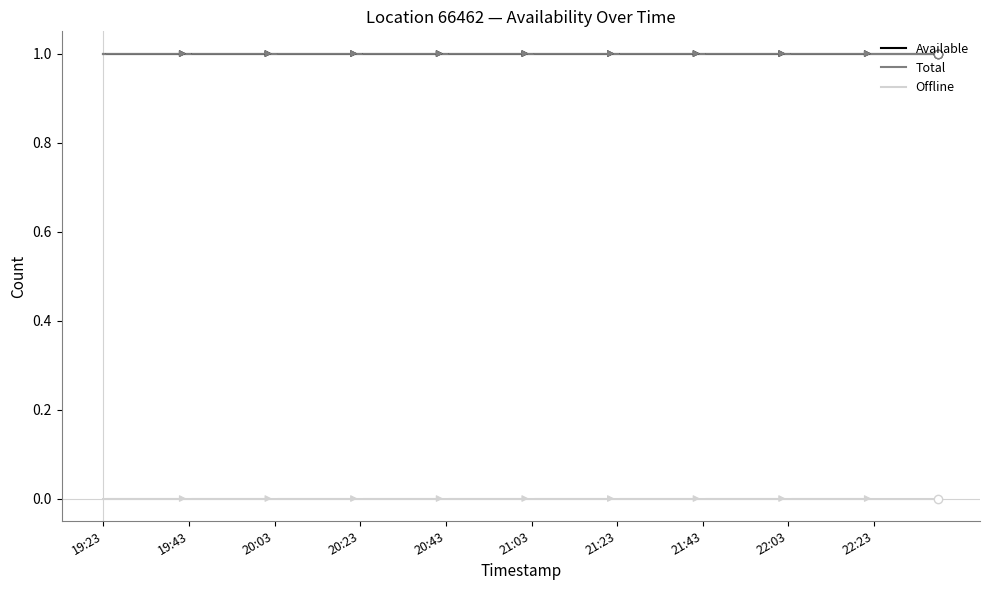

Does the chart display data point markers on the line(s)?

No